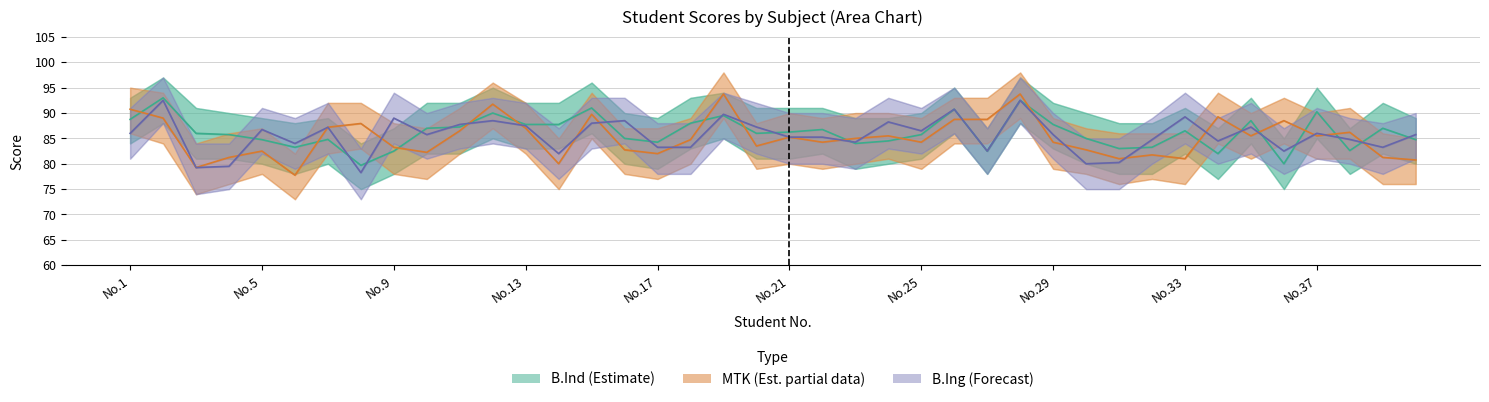

What is the difference between the highest and lowest values at No.25?

2.4